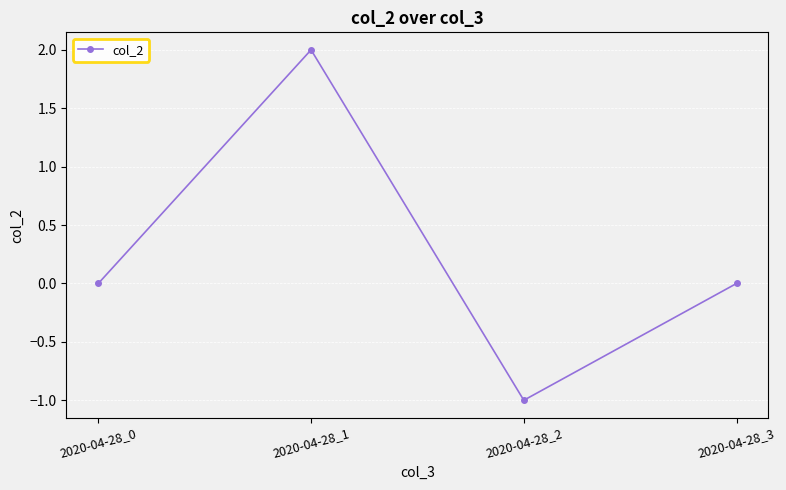

Where is the first local minimum?

2020-04-28_2